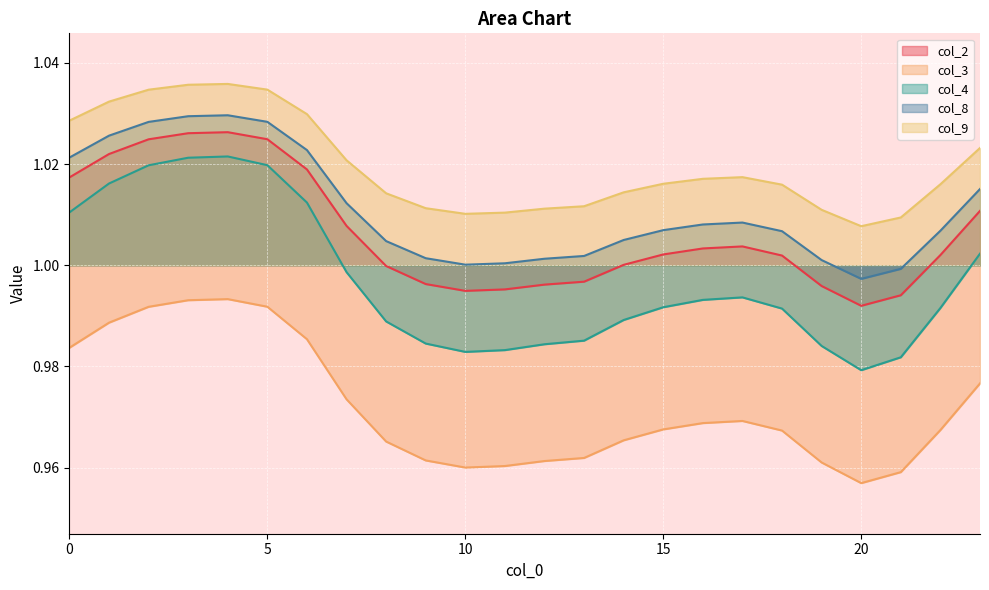

What is the average value of the col_4 series?

1.0